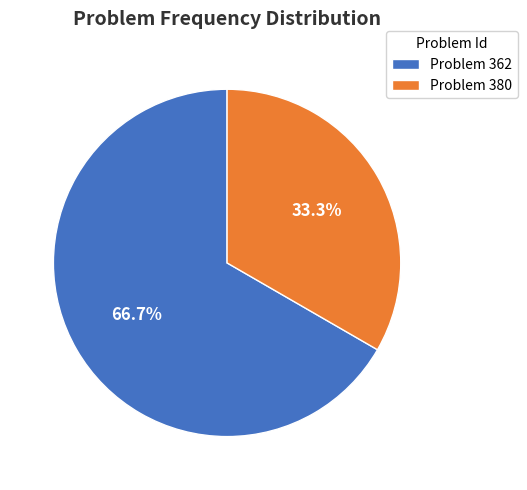

Does Problem 380 account for over 50% of the chart?

No